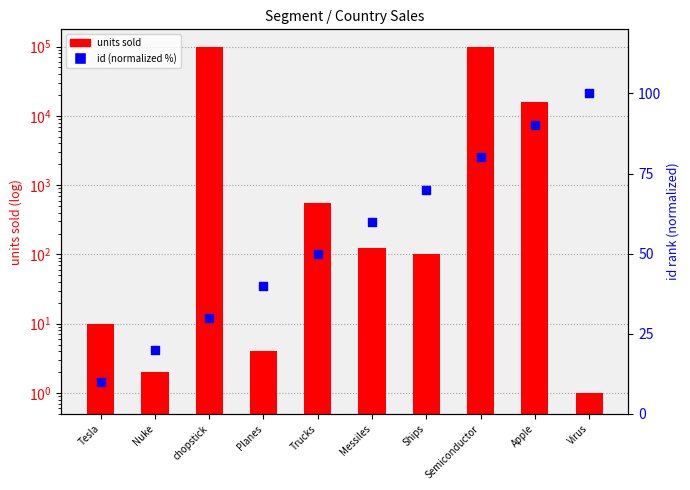

Which series reaches the maximum Y coordinate?

units sold